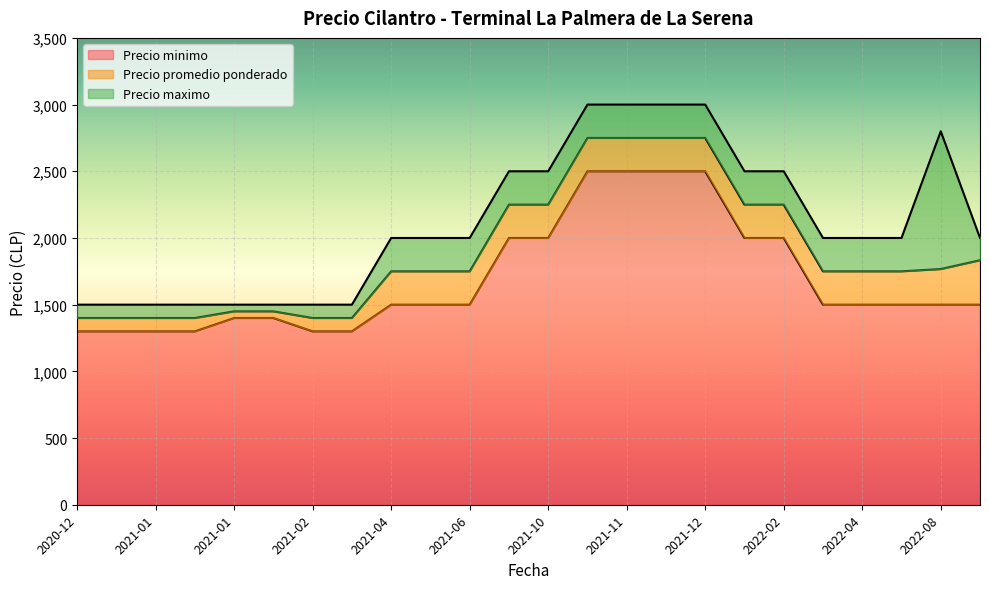

Reading right to left, list all the values displayed in this chart.

Precio minimo: 1500	1500	1500	1500	1500	2000	2000	2500	2500	2500	2500	2000	2000	1500	1500	1500	1300	1300	1400	1400	1300	1300	1300	1300
Precio promedio ponderado: 333	267	250	250	250	250	250	250	250	250	250	250	250	250	250	250	100	100	50	50	100	100	100	100
Precio maximo: 167	1033	250	250	250	250	250	250	250	250	250	250	250	250	250	250	100	100	50	50	100	100	100	100